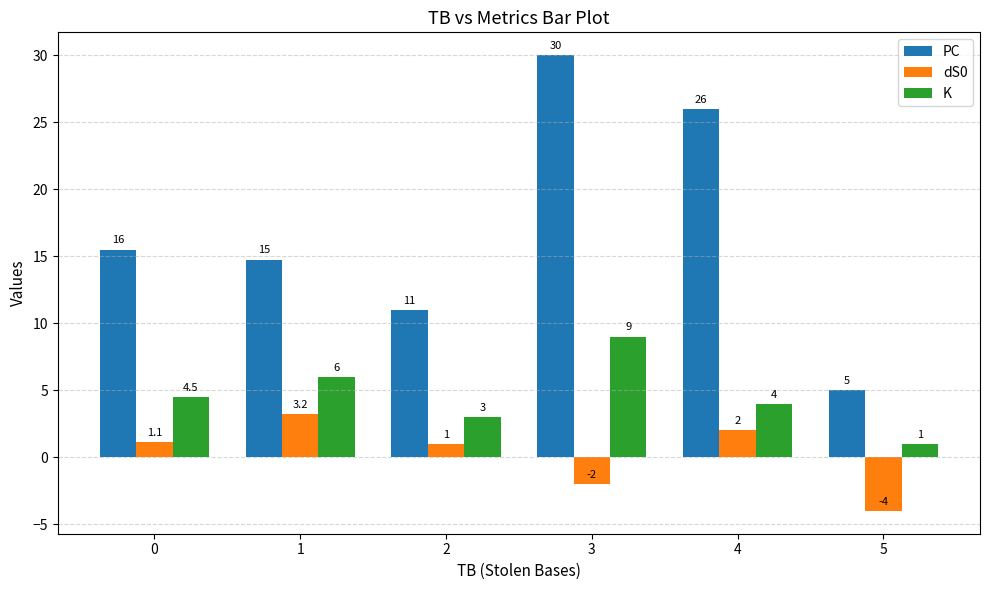

What is the difference between the maximum and minimum values in the PC series?

25.0